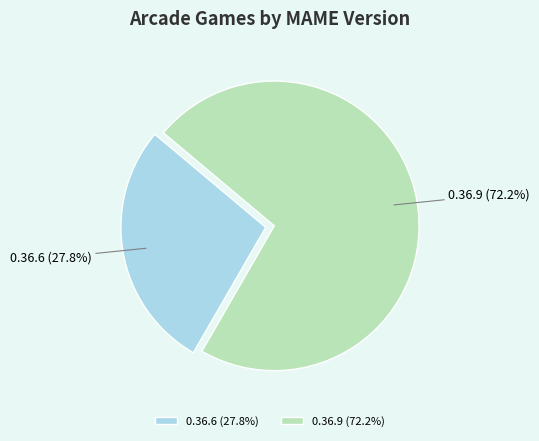

What is the total percentage of 0.36.9 and 0.36.6?

100.0%